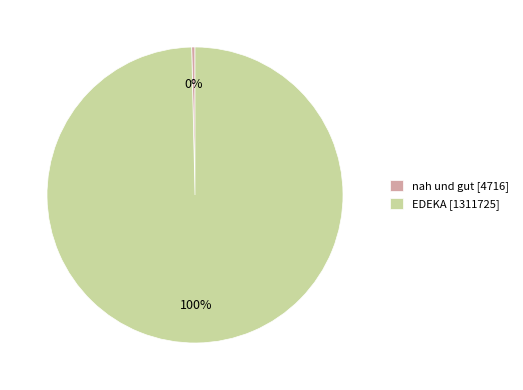

Between EDEKA [1311725] and nah und gut [4716], which is larger?

EDEKA [1311725]